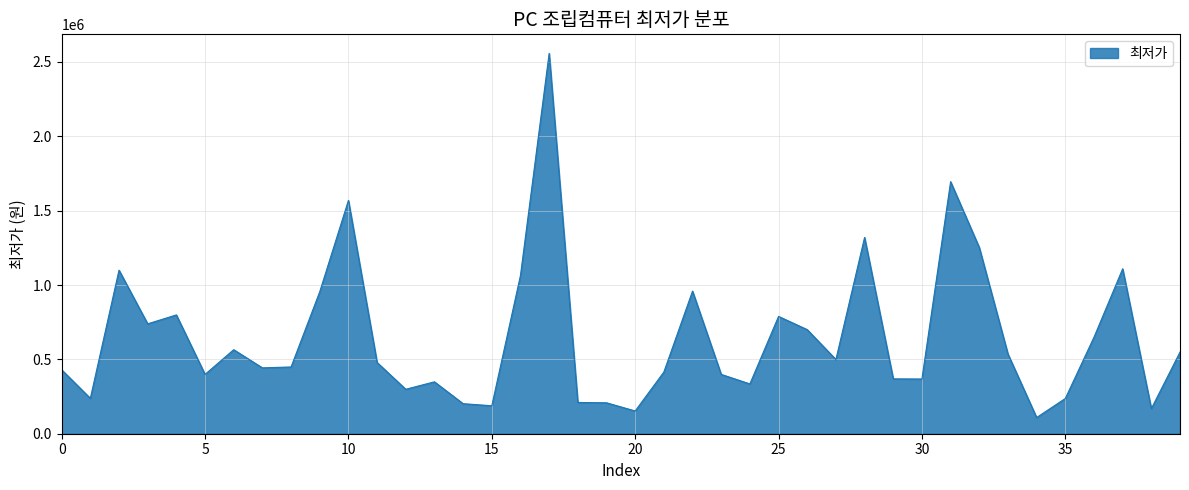

What is the difference between the maximum and minimum values?

2449000